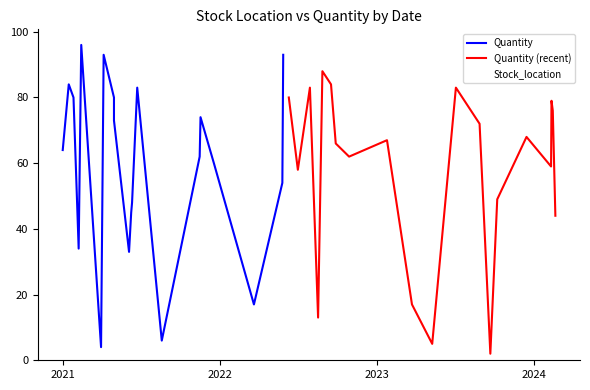

What is the maximum value for Quantity (recent)?

88